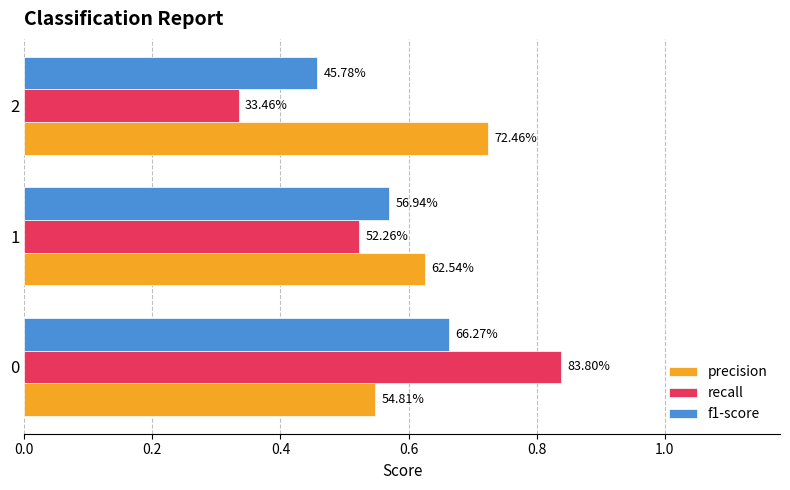

What is the lowest value of the recall series?

0.3